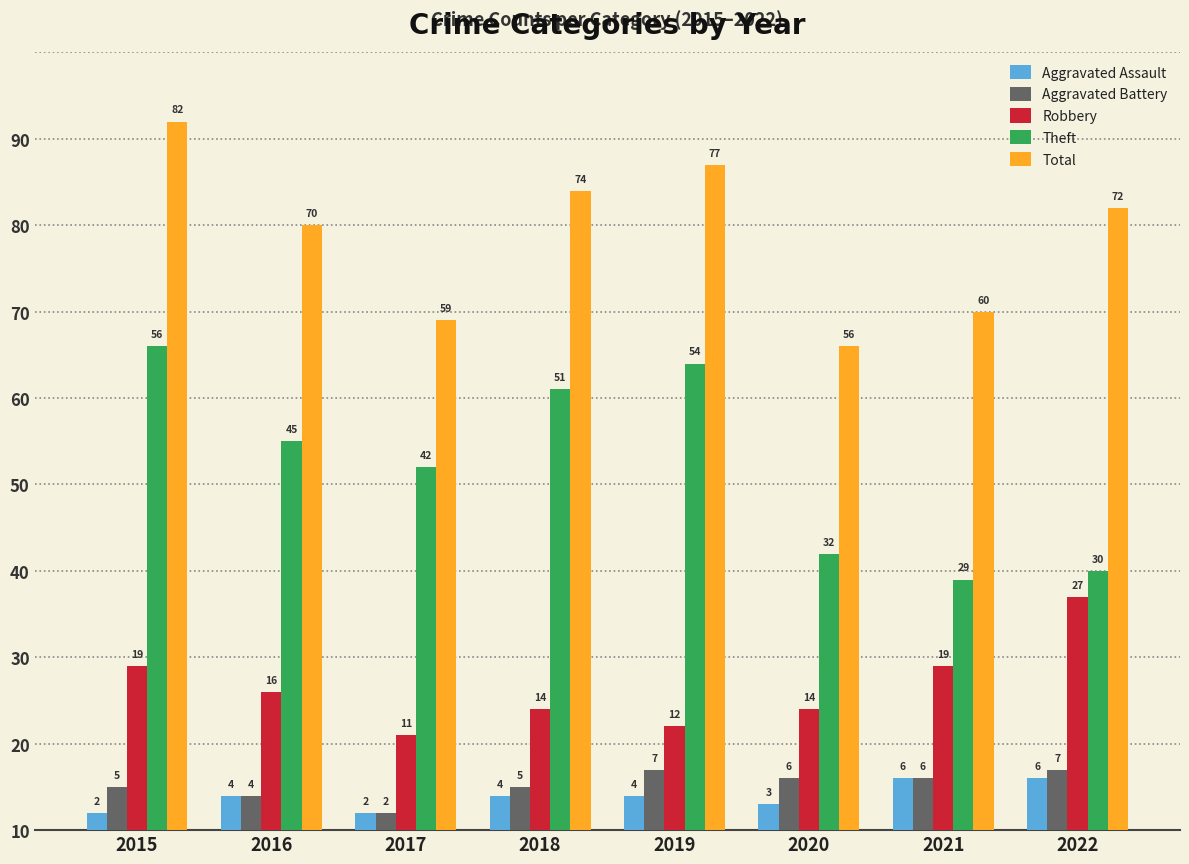

How many Robbery values are between 14 and 19?

5